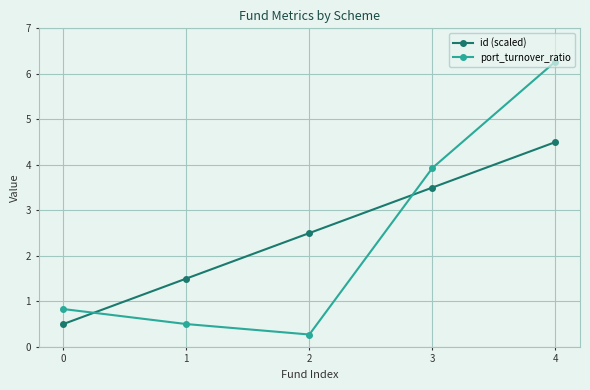

How many interior local valleys does the port_turnover_ratio series have?

1